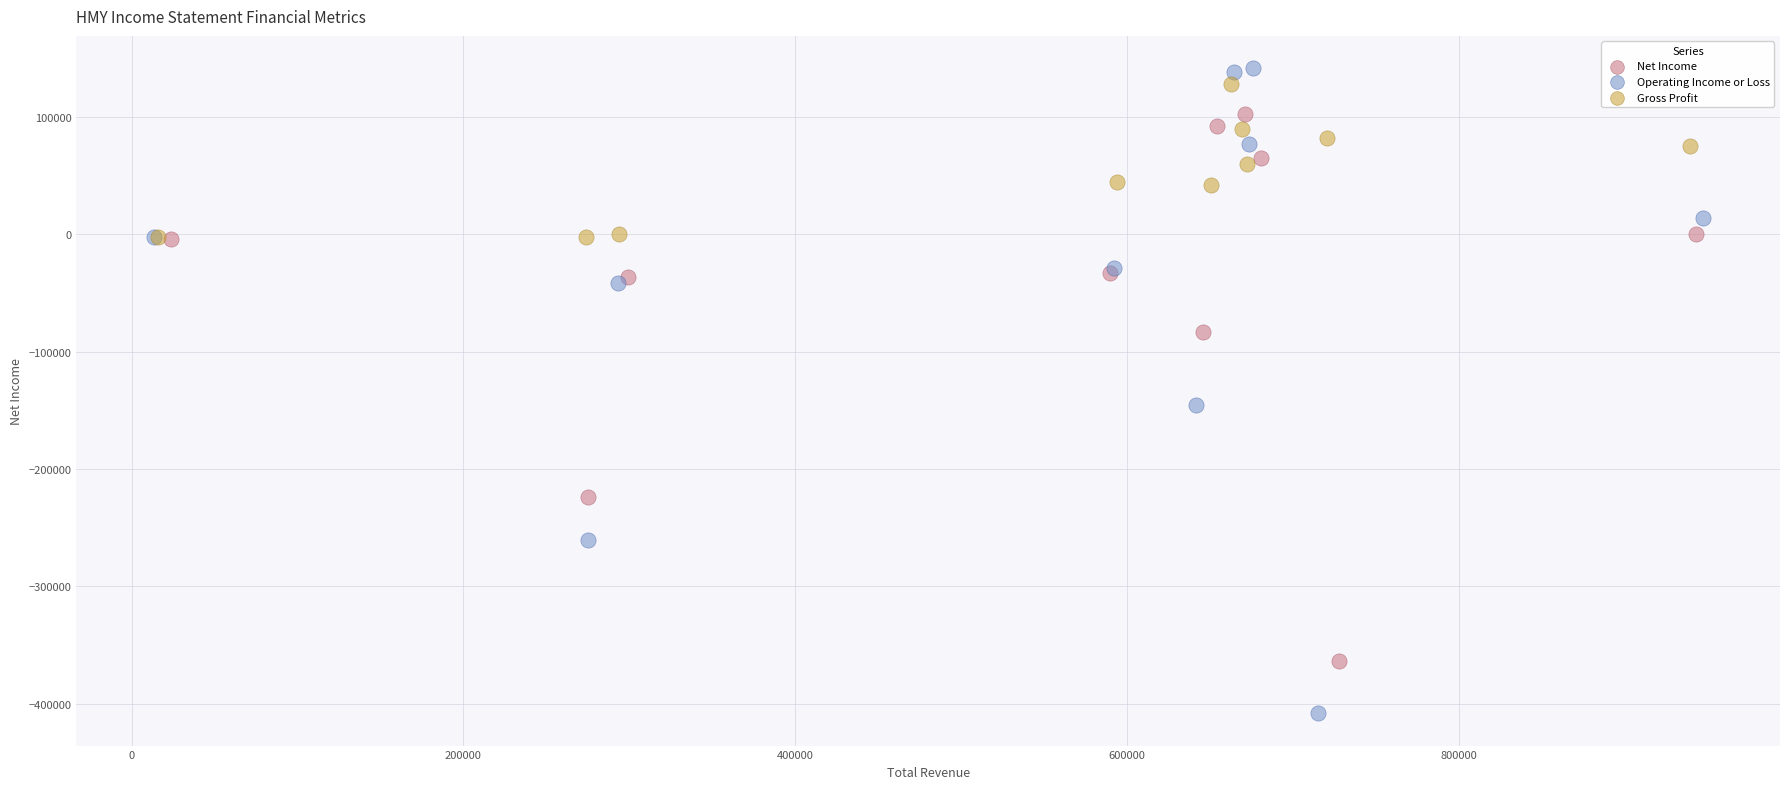

Which series contains the lowest Y value?

Operating Income or Loss